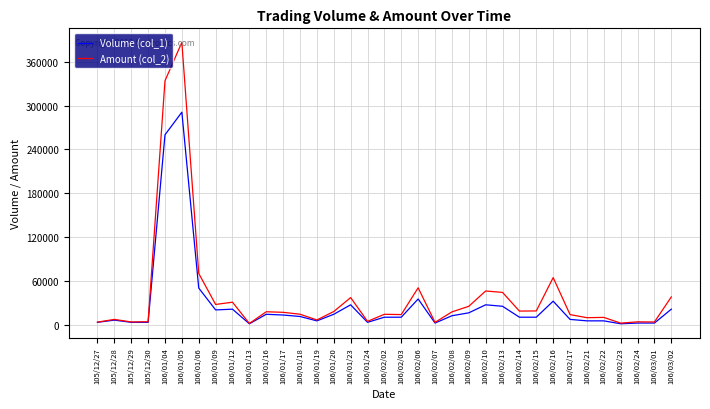

At which category is the sum across all series the highest?

106/01/05